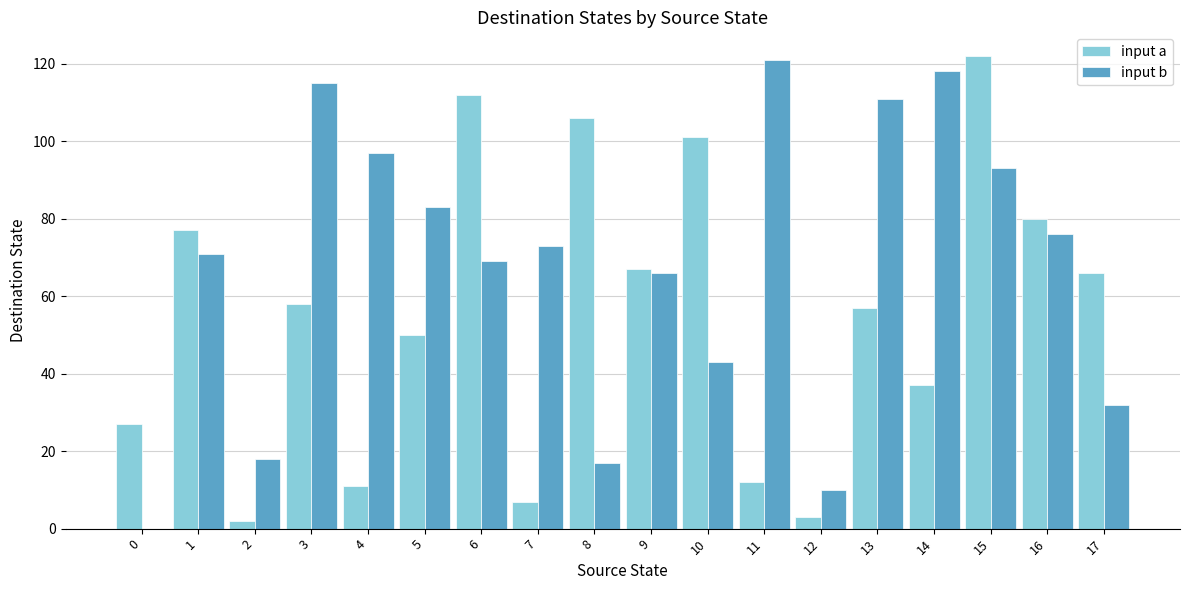

Reading left to right, transcribe all the data shown in this chart.

input a: 0=27	1=77	2=2	3=58	4=11	5=50	6=112	7=7	8=106	9=67	10=101	11=12	12=3	13=57	14=37	15=122	16=80	17=66
input b: 0=0	1=71	2=18	3=115	4=97	5=83	6=69	7=73	8=17	9=66	10=43	11=121	12=10	13=111	14=118	15=93	16=76	17=32